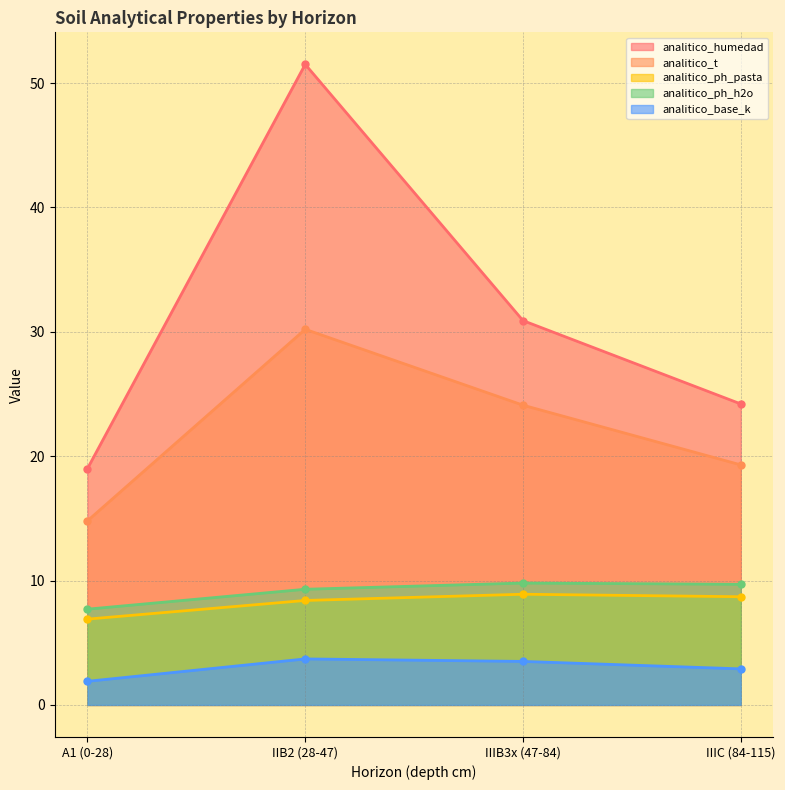

How many lines are shown in the chart?

5